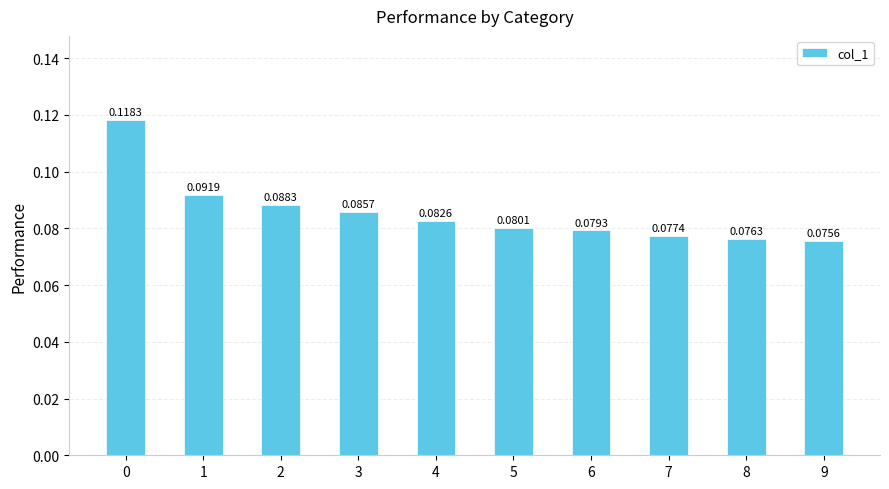

Which has a higher value, 5 or 3?

3